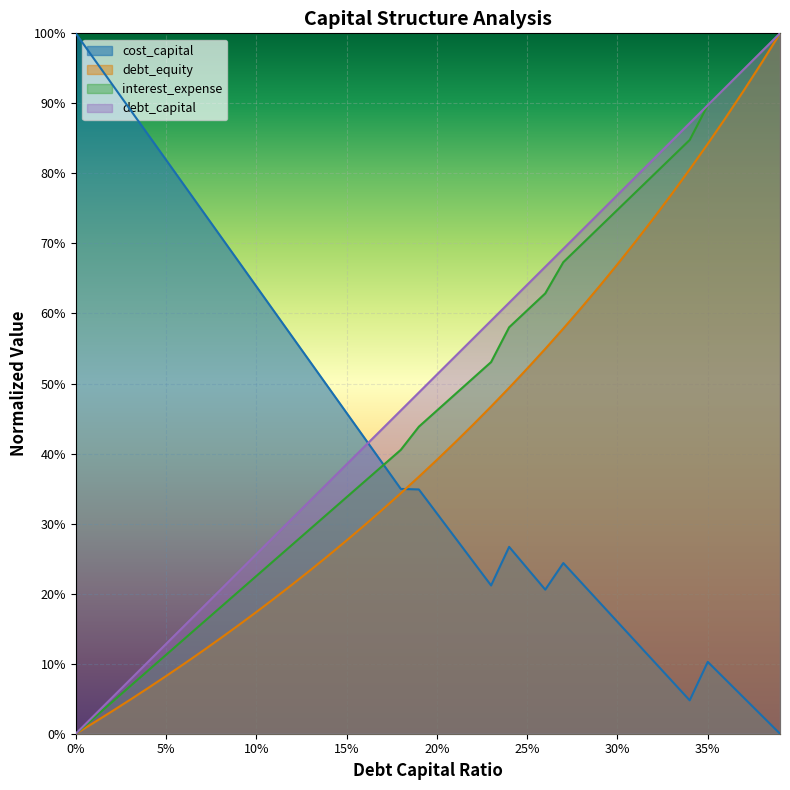

Reading left to right, list all the values displayed in this chart.

debt_capital: 0.0	0.0	0.1	0.1	0.1	0.1	0.2	0.2	0.2	0.2	0.3	0.3	0.3	0.3	0.4	0.4	0.4	0.4	0.5	0.5	0.5	0.5	0.6	0.6	0.6	0.6	0.7	0.7	0.7	0.7	0.8	0.8	0.8	0.8	0.9	0.9	0.9	0.9	1.0	1.0
cost_capital: 1.0	1.0	0.9	0.9	0.9	0.8	0.8	0.7	0.7	0.7	0.6	0.6	0.6	0.5	0.5	0.5	0.4	0.4	0.3	0.3	0.3	0.3	0.2	0.2	0.3	0.2	0.2	0.2	0.2	0.2	0.2	0.1	0.1	0.1	0.0	0.1	0.1	0.1	0.0	0.0
debt_equity: 0.0	0.0	0.0	0.0	0.1	0.1	0.1	0.1	0.1	0.2	0.2	0.2	0.2	0.2	0.3	0.3	0.3	0.3	0.3	0.4	0.4	0.4	0.4	0.5	0.5	0.5	0.5	0.6	0.6	0.6	0.7	0.7	0.7	0.8	0.8	0.8	0.9	0.9	1.0	1.0
interest_expense: 0.0	0.0	0.0	0.1	0.1	0.1	0.1	0.2	0.2	0.2	0.2	0.2	0.3	0.3	0.3	0.3	0.4	0.4	0.4	0.4	0.5	0.5	0.5	0.5	0.6	0.6	0.6	0.7	0.7	0.7	0.7	0.8	0.8	0.8	0.8	0.9	0.9	0.9	1.0	1.0